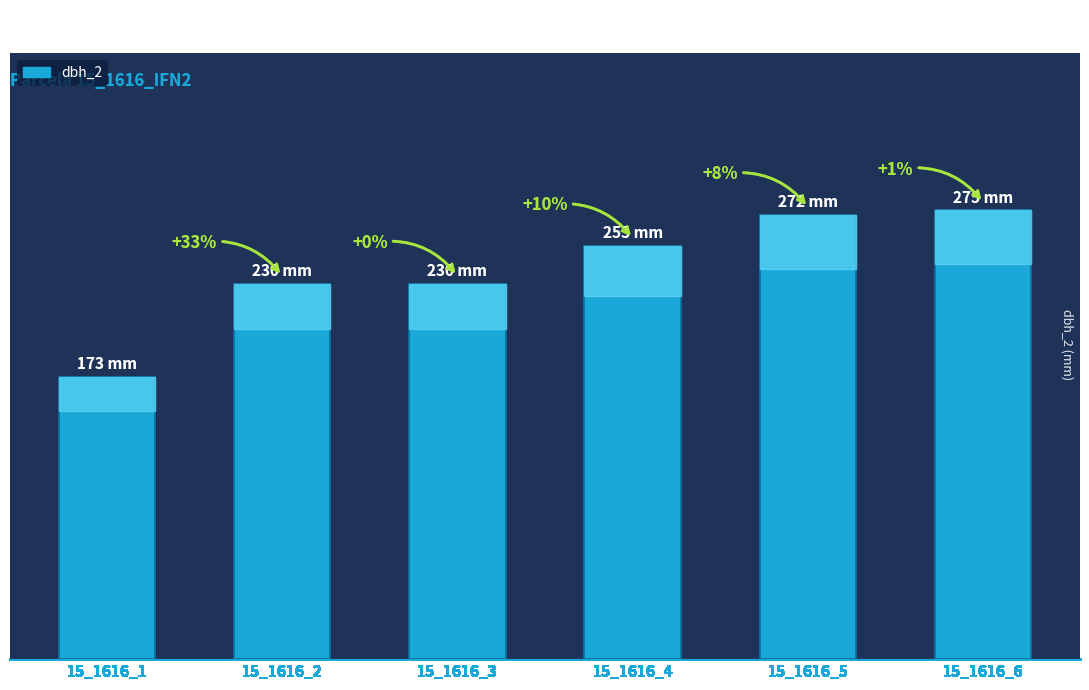

Does the chart contain any negative values?

No